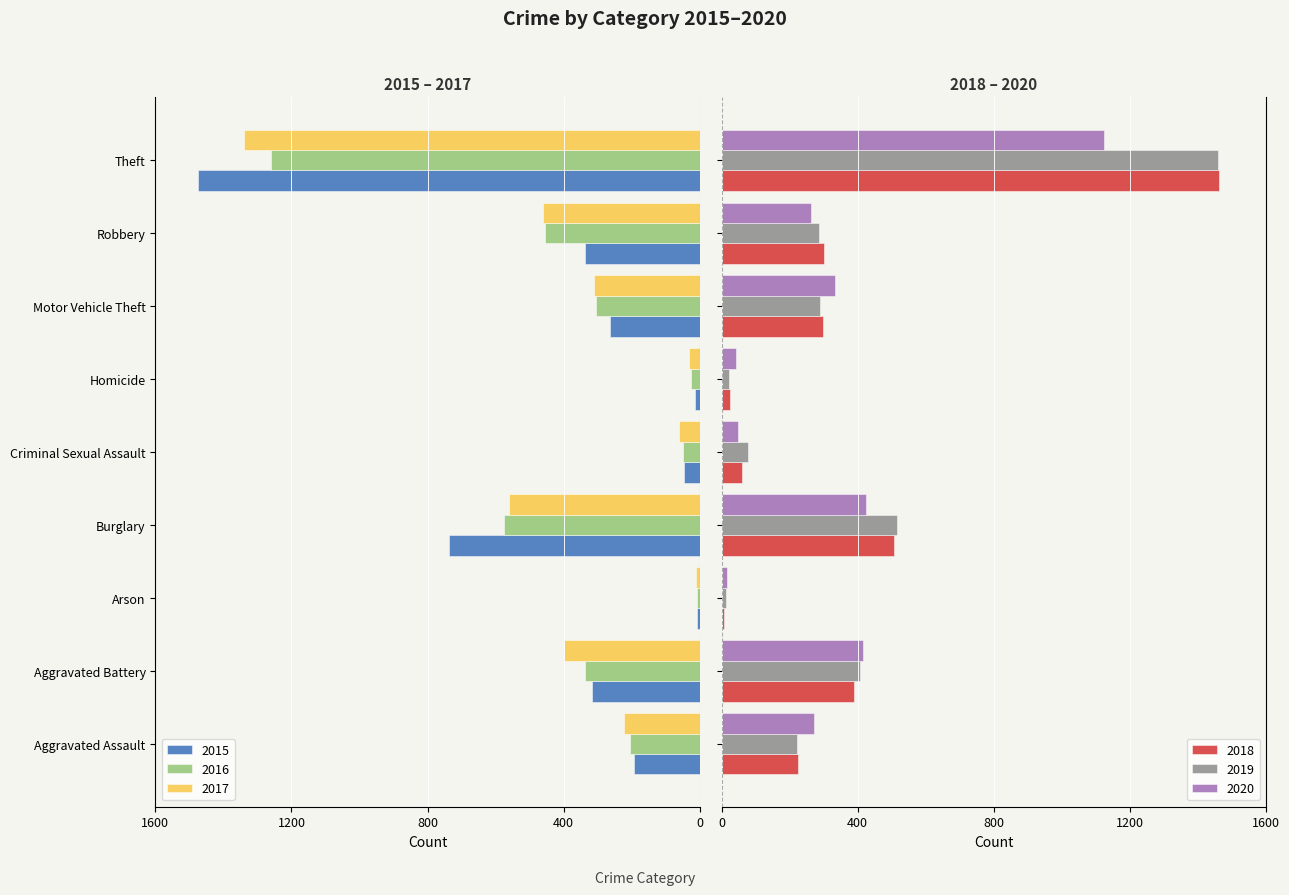

What is the difference between the maximum and minimum values in the 2020 series?

1108